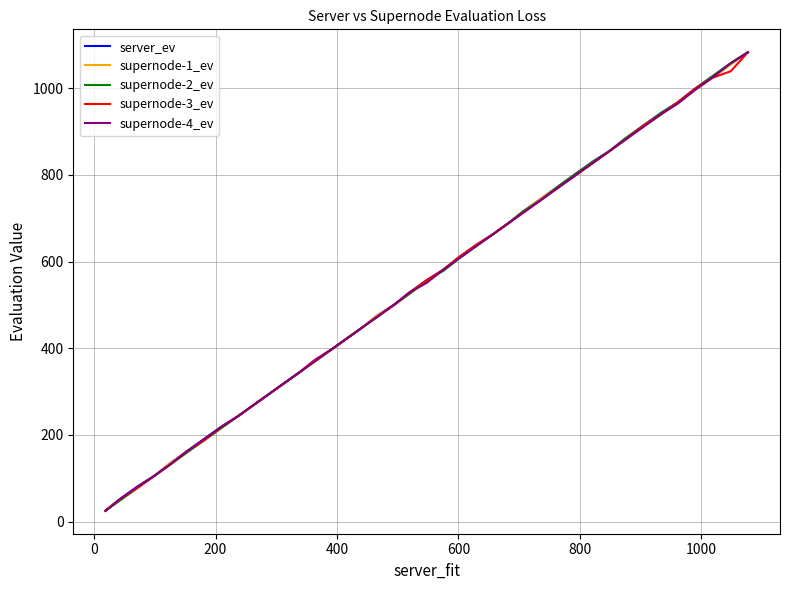

What is the lowest value of the supernode-4_ev series?

24.9